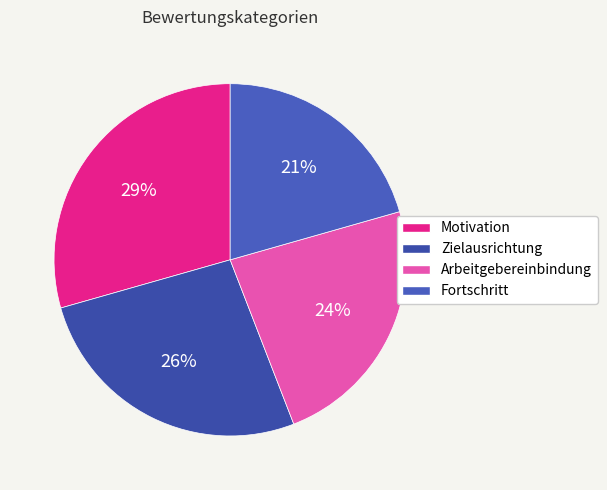

Does Zielausrichtung represent more than half of the total?

No